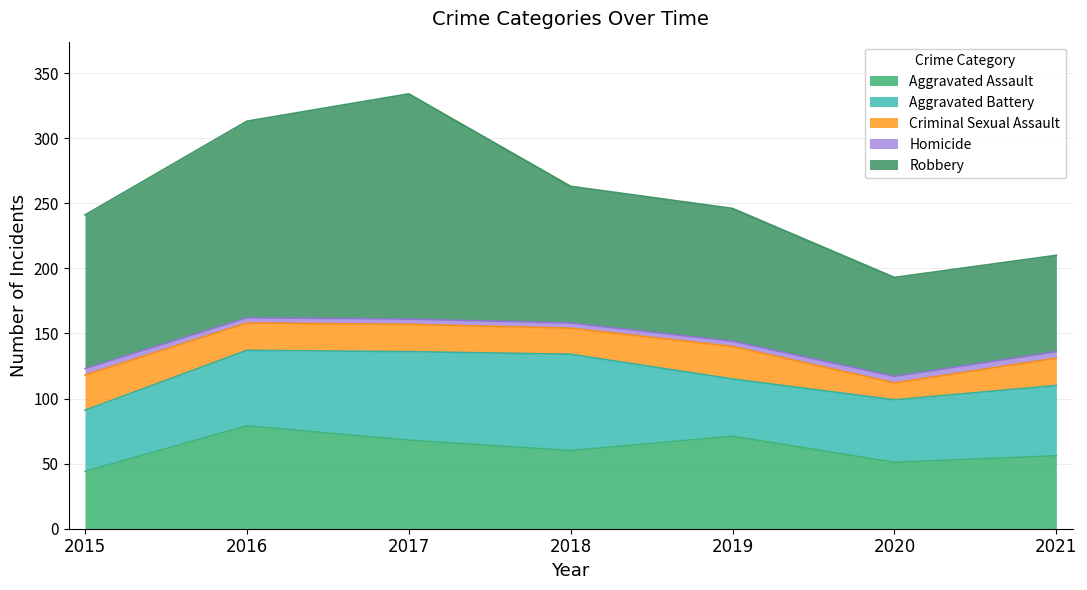

Is it true that Aggravated Battery equals 50 at 2018?

False